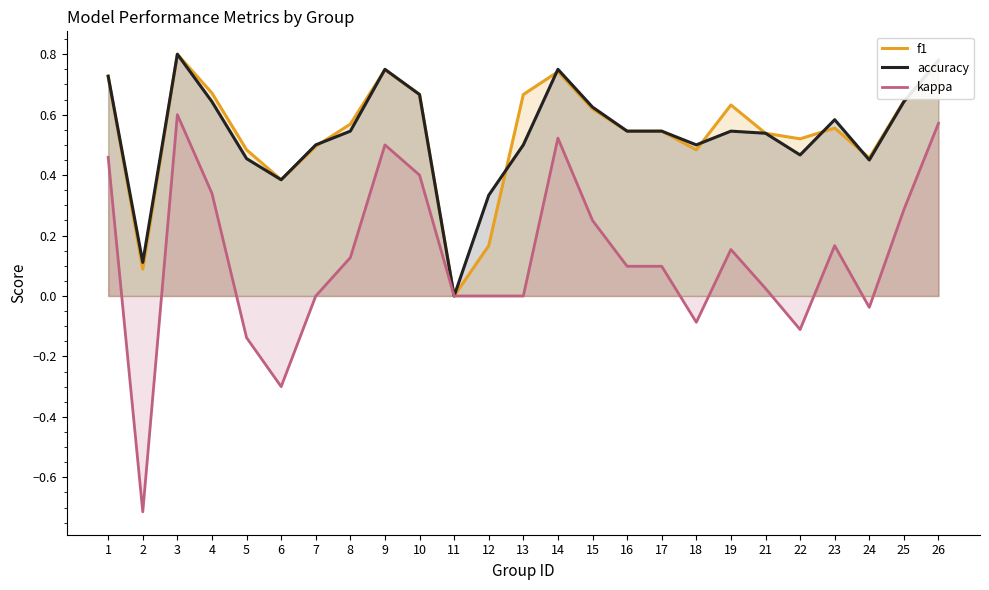

How many values in the kappa series are below 0?

6